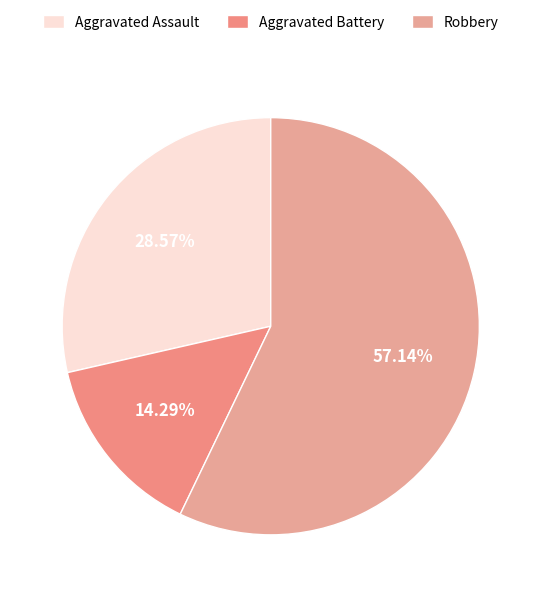

Is the sum of Aggravated Battery and Robbery greater than half?

Yes